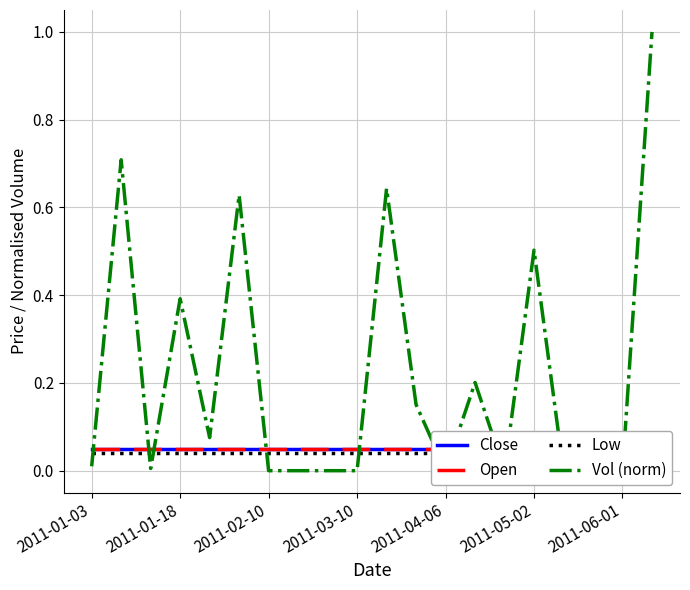

True or false: Vol (norm) and Low intersect in this chart.

True